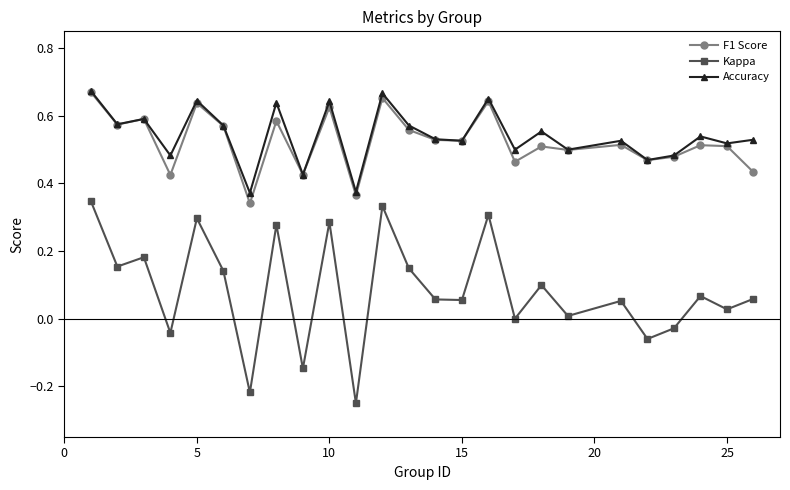

How many interior local valleys does the Kappa series have?

10